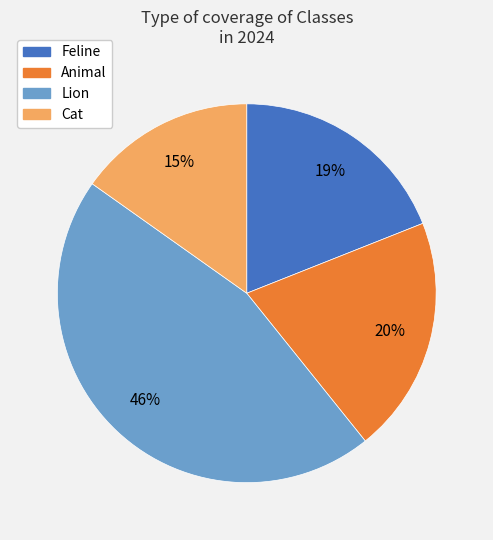

What is the ratio of the value at Lion to the value at Feline?

2.4